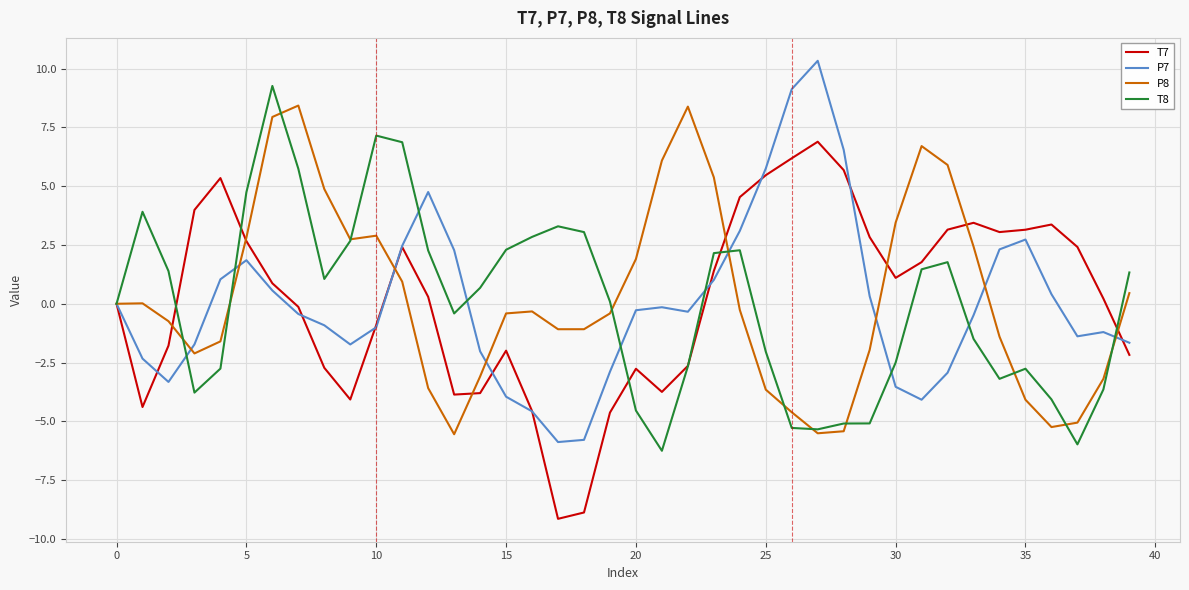

At how many categories does at least one series exceed 8?

5